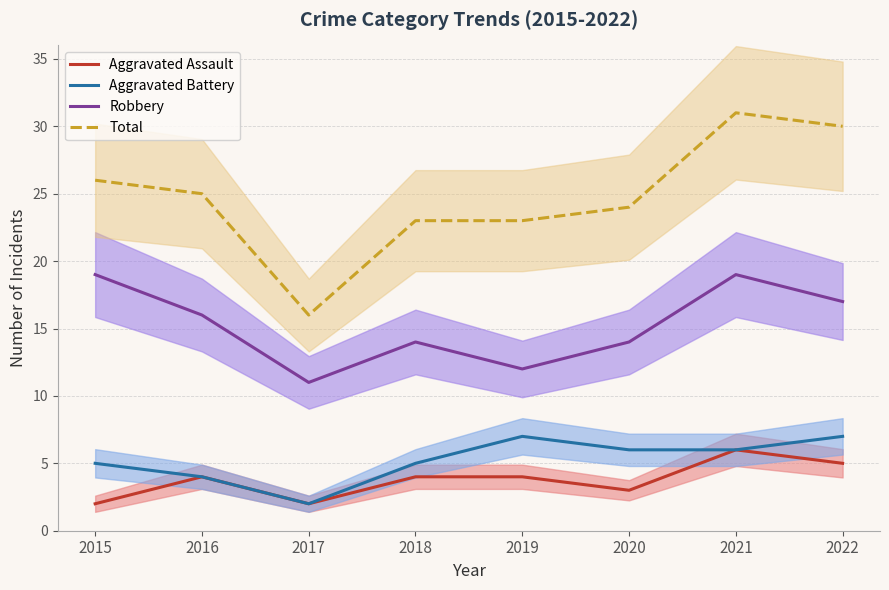

At which label is Aggravated Assault closest to 4?

2016